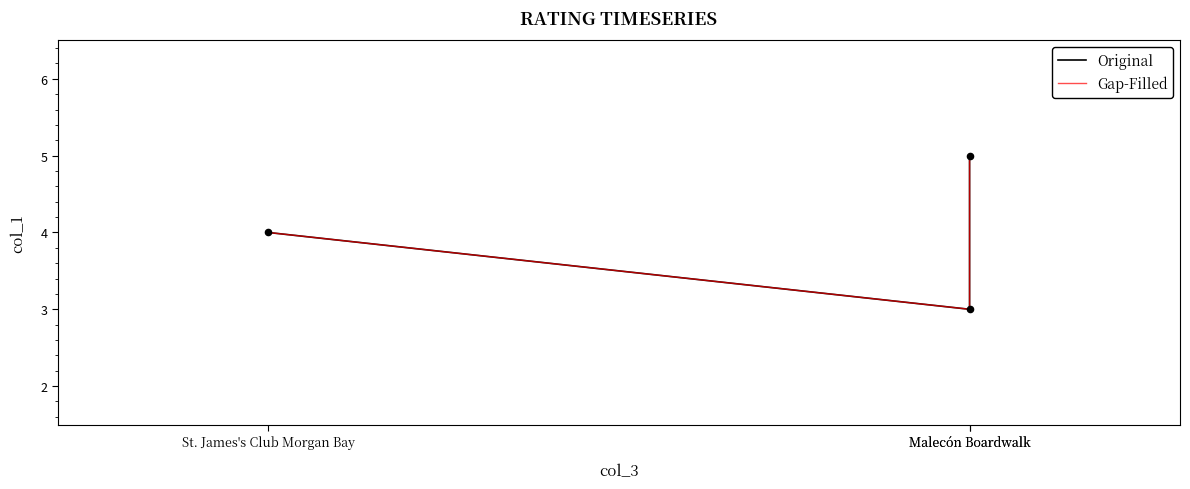

Is the value of Gap-Filled at St. James's Club Morgan Bay greater than the value of Original at Malecón Boardwalk?

No